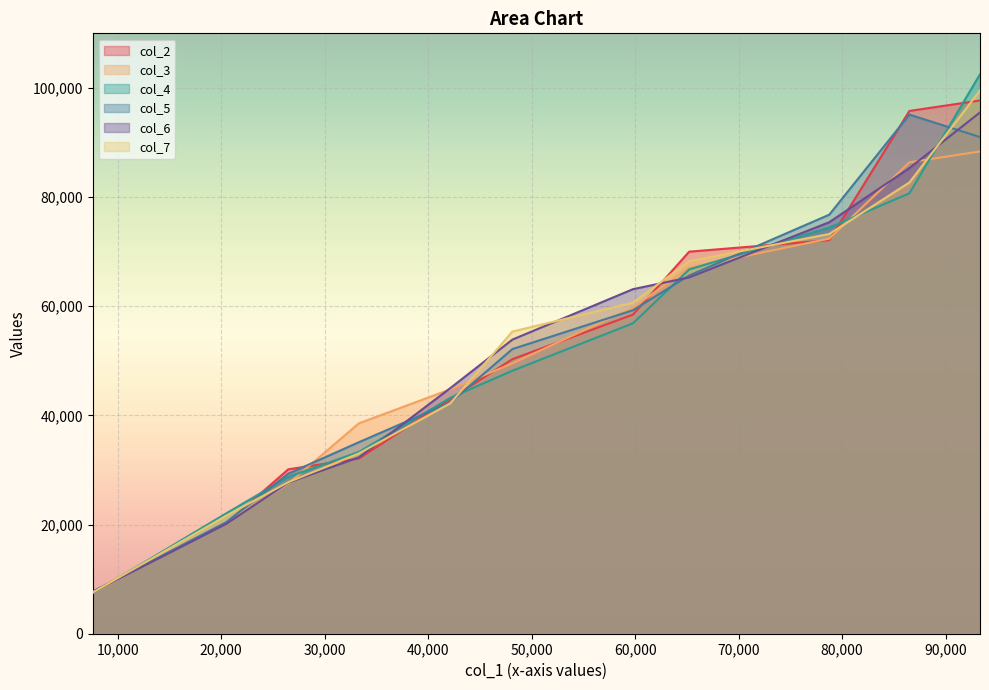

True or false: col_7 has more than 1 interior local peaks.

False